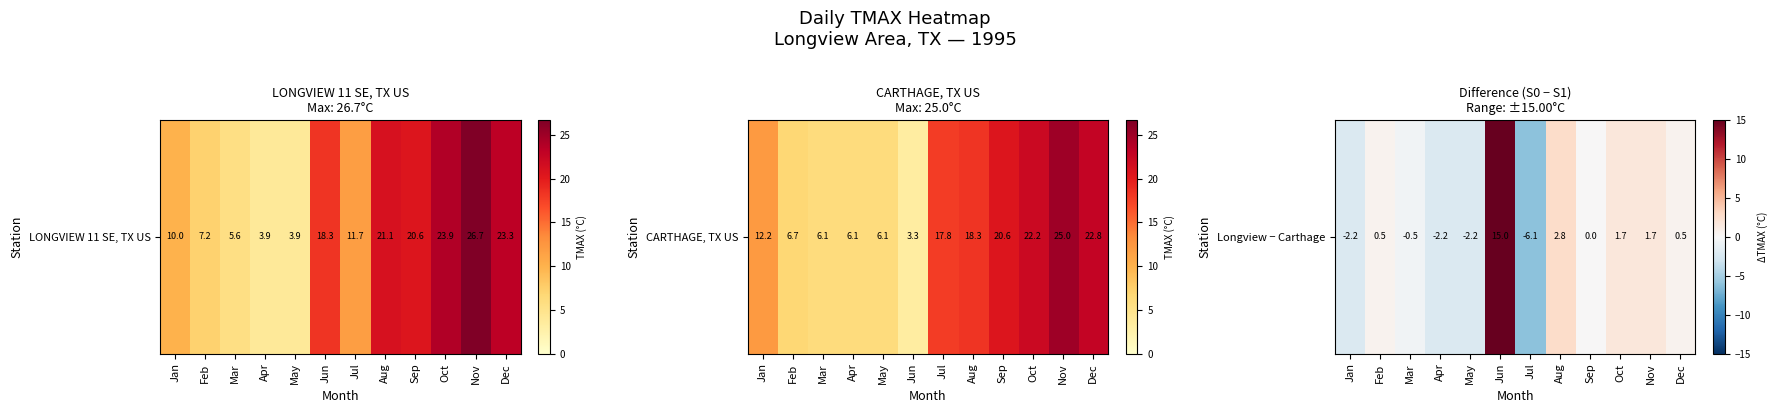

The chart shows a value of 4.8 at Aug. True or false?

False